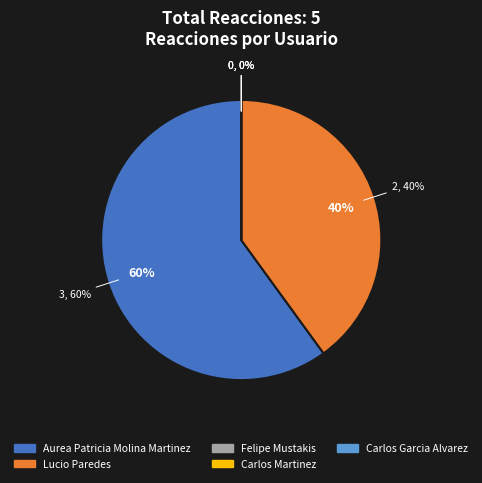

Does any single category account for the majority?

Yes